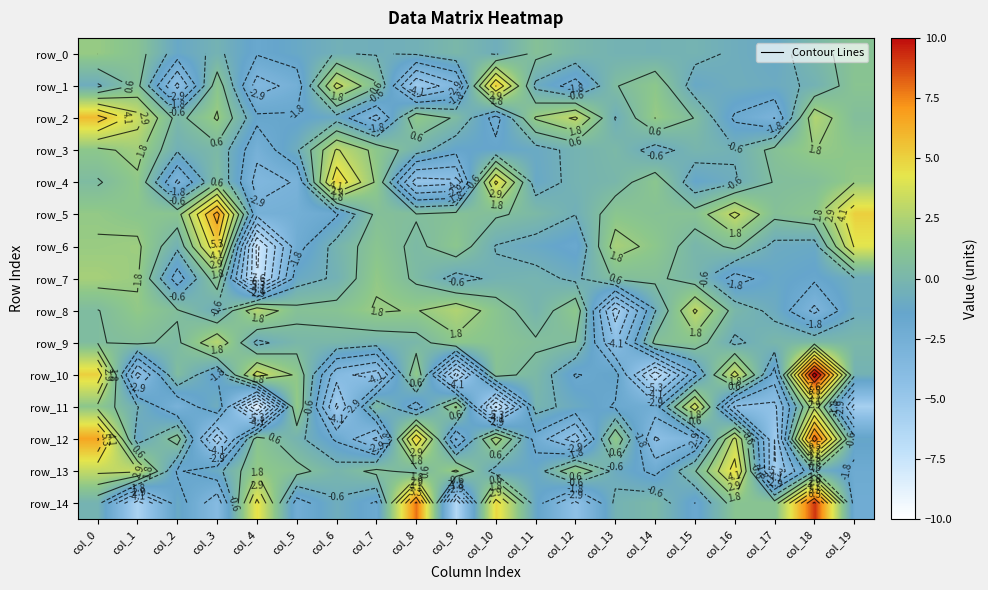

How many data points in row_12 are above -1?

9